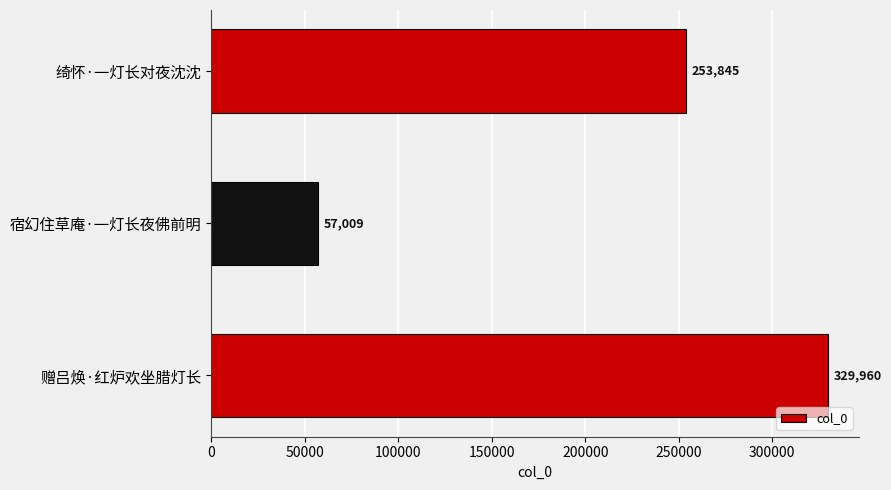

True or false: the data shows 99050 at 绮怀·一灯长对夜沈沈.

False